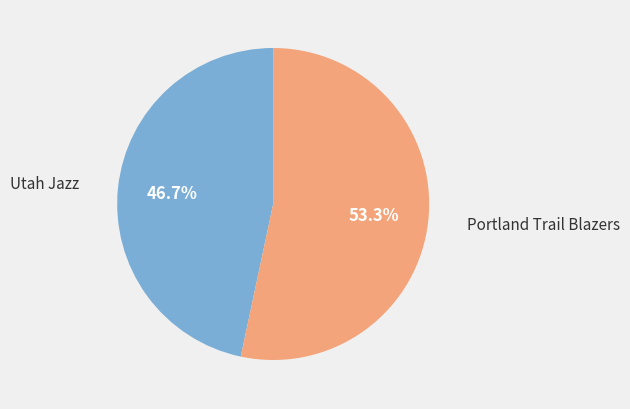

Is there any slice that represents more than half of the pie?

Yes